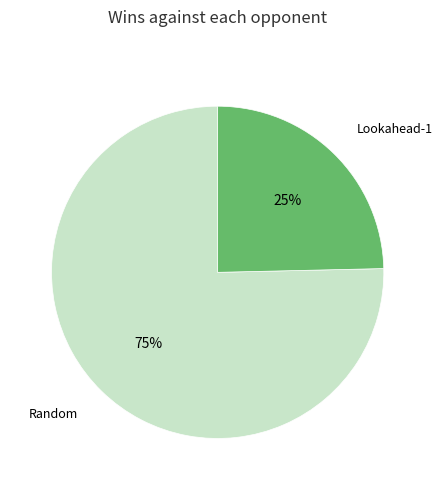

Is there any slice that represents more than half of the pie?

Yes